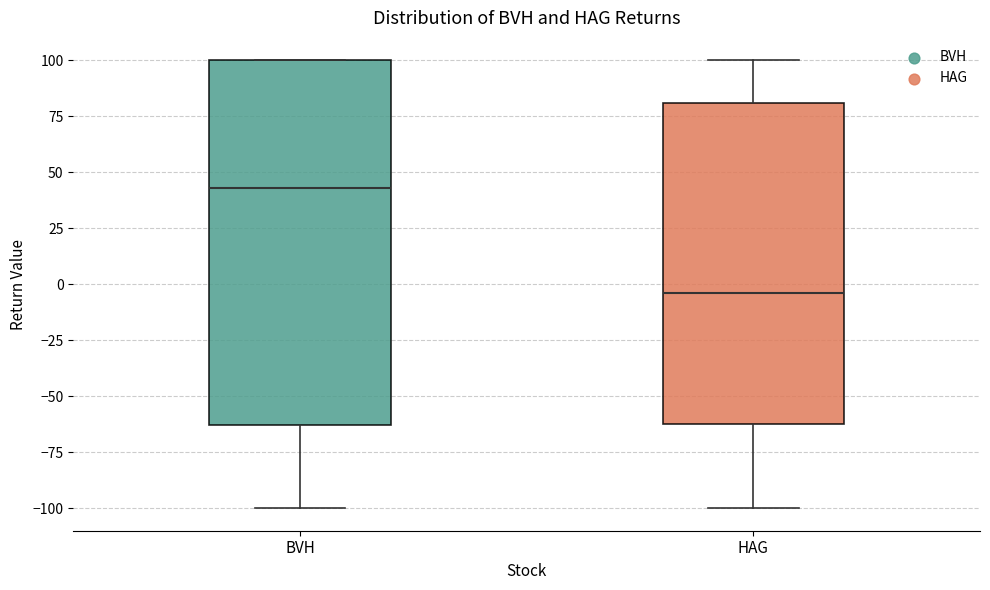

Which box has the highest median line?

BVH